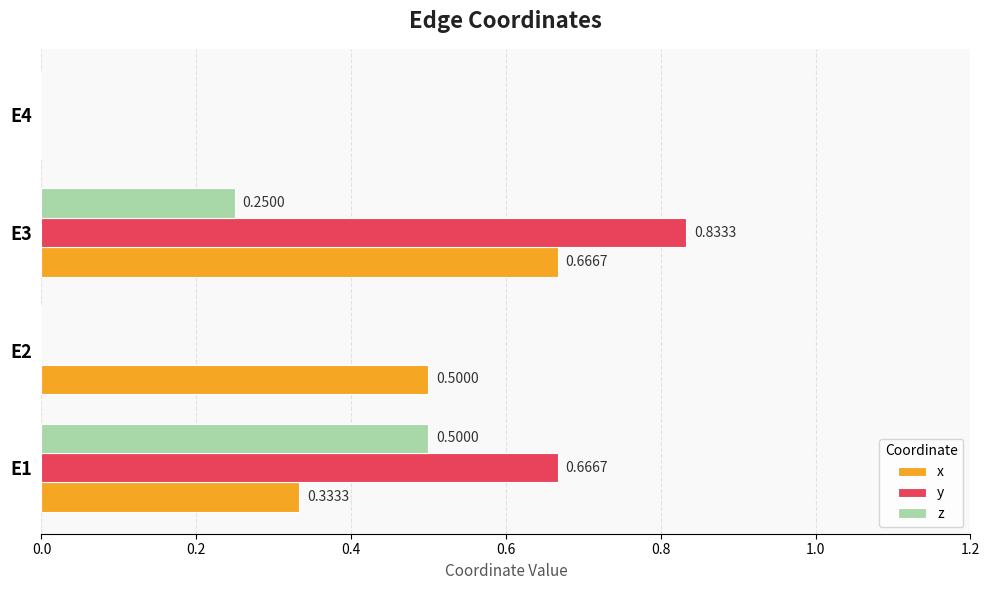

How many z values are between 0 and 1?

4